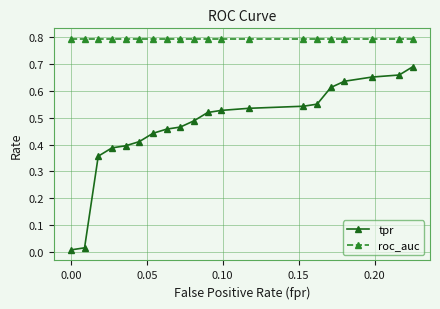

True or false: roc_auc and tpr intersect in this chart.

False